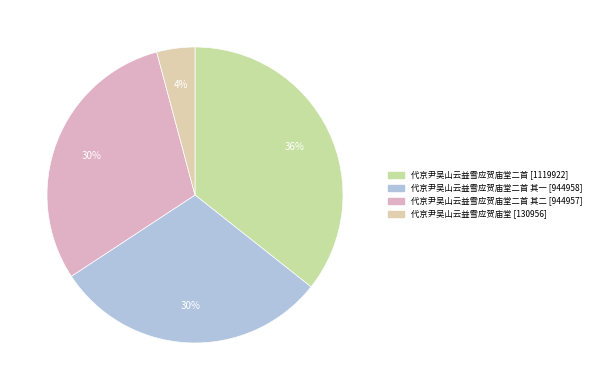

Which category has the biggest portion of the pie?

代京尹吴山云益雪应贺庙堂二首